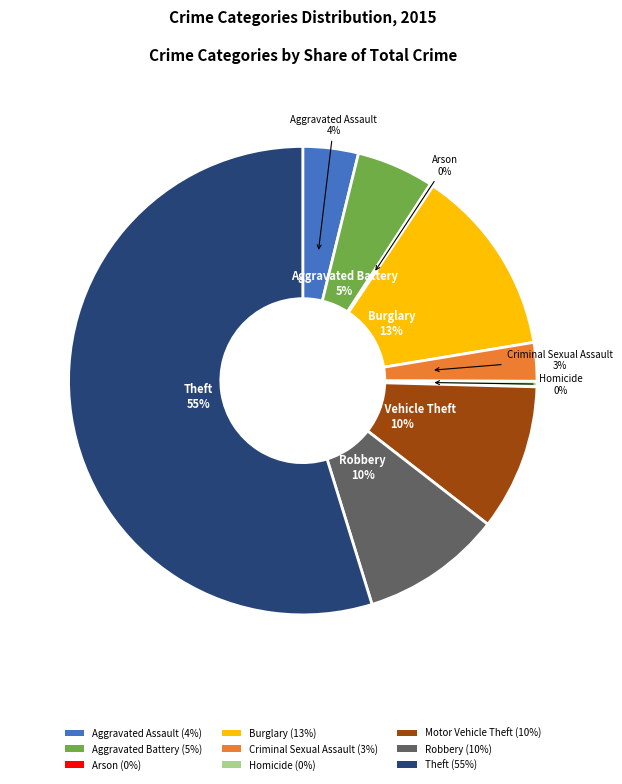

To the nearest percent, what percentage of the pie is Criminal Sexual Assault?

3%